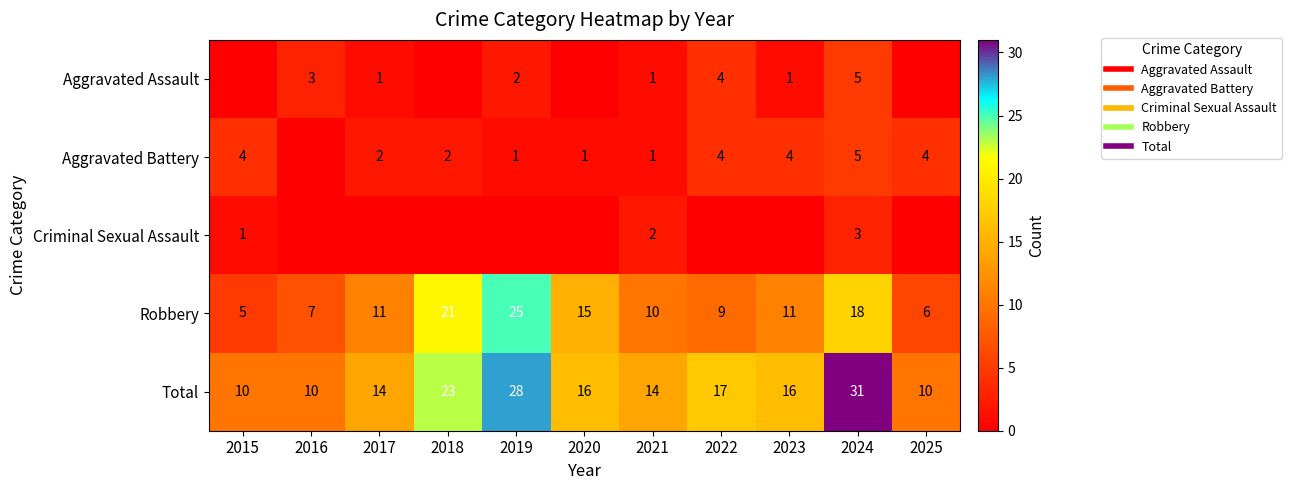

Is it true that Total equals 23 at 2018?

True